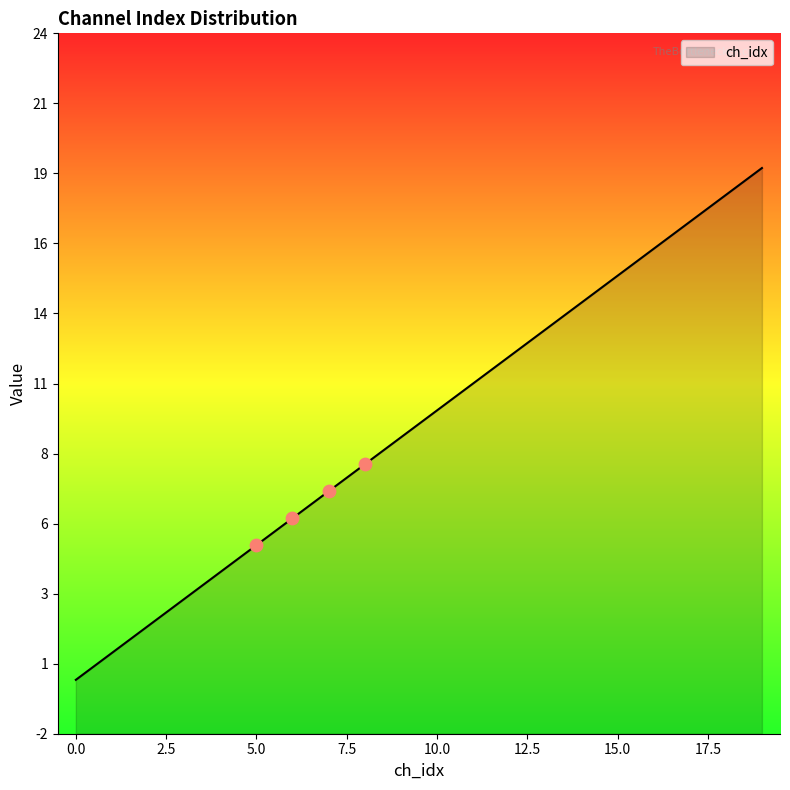

Which has a higher value, 7 or 16?

16